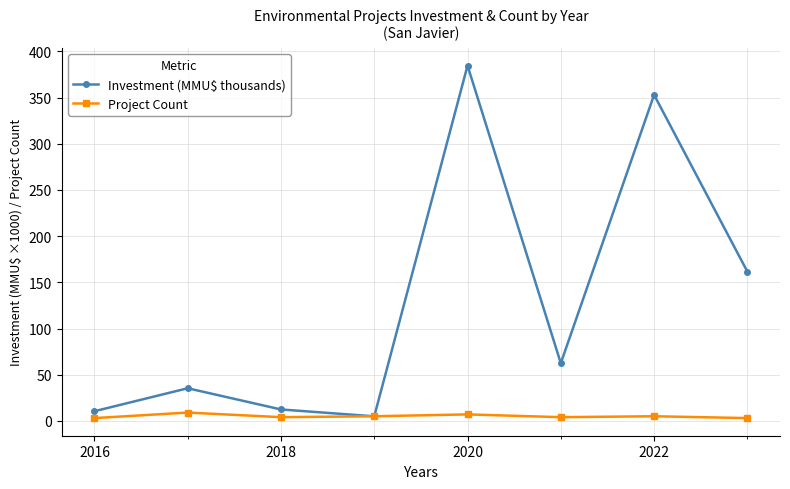

True or false: Project Count has more than 1 interior local peaks.

True